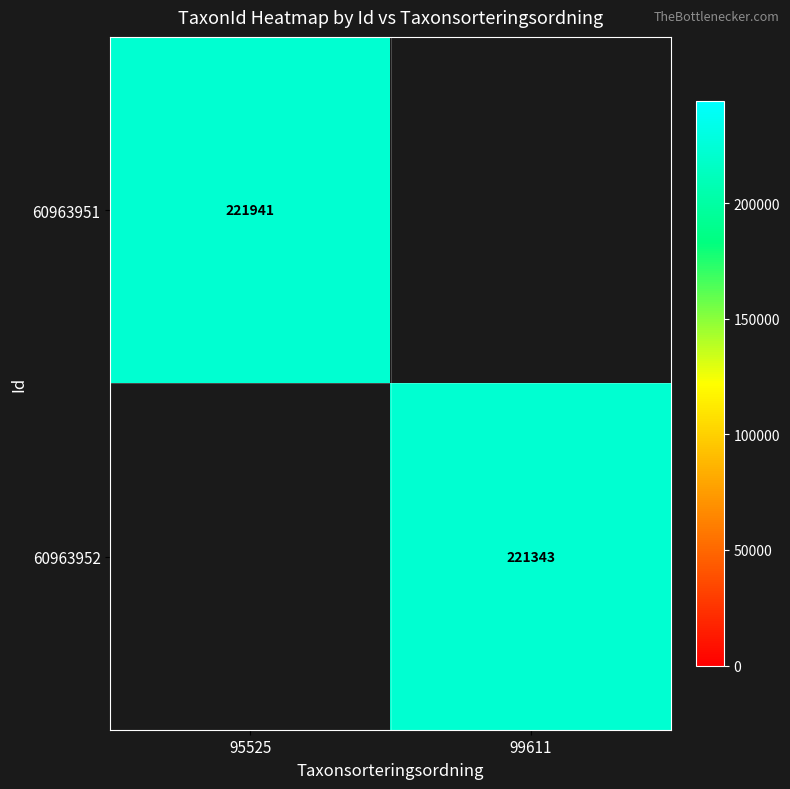

Between 99611 and 95525, which is larger?

95525